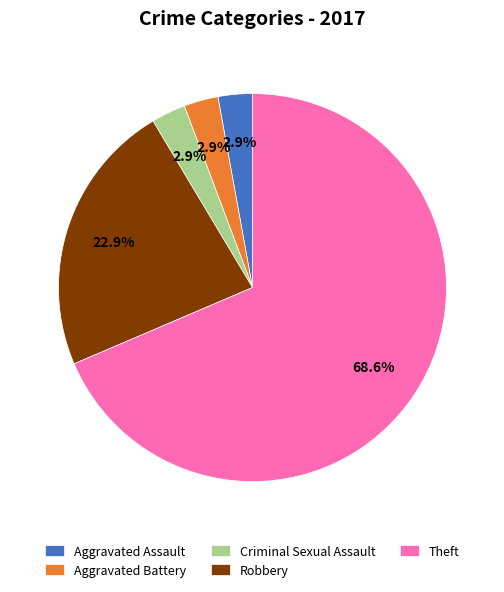

How much of the chart is everything except Aggravated Battery?

97.1%